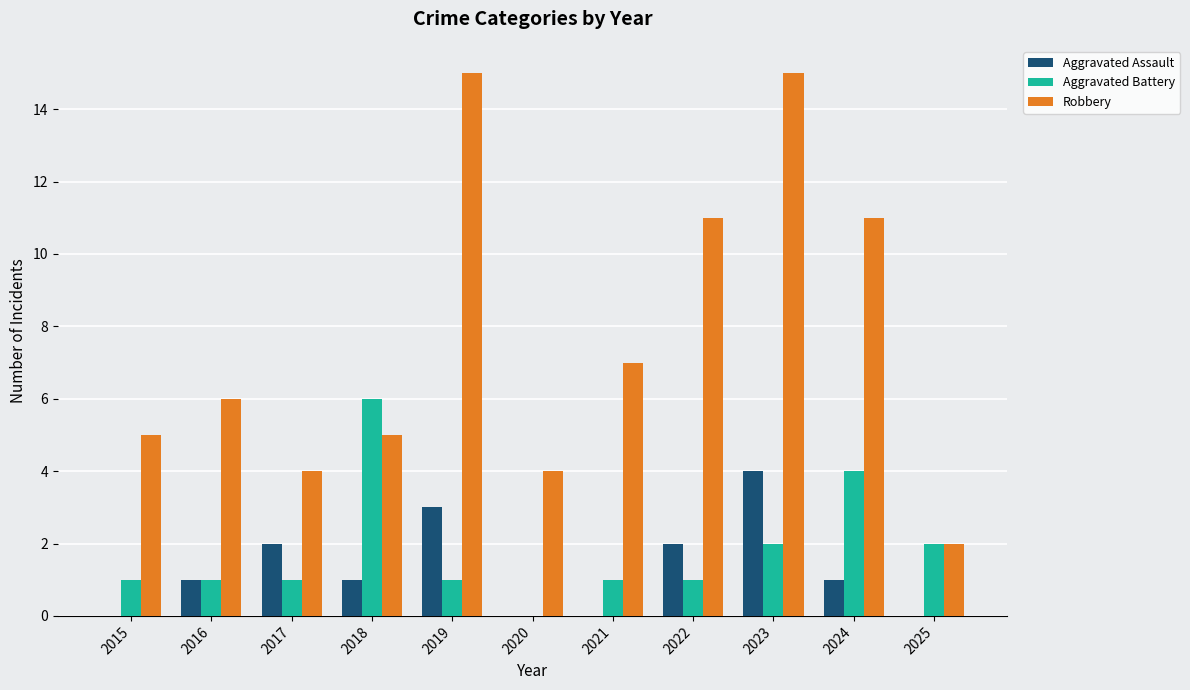

How many Aggravated Battery values are between 1 and 2?

8